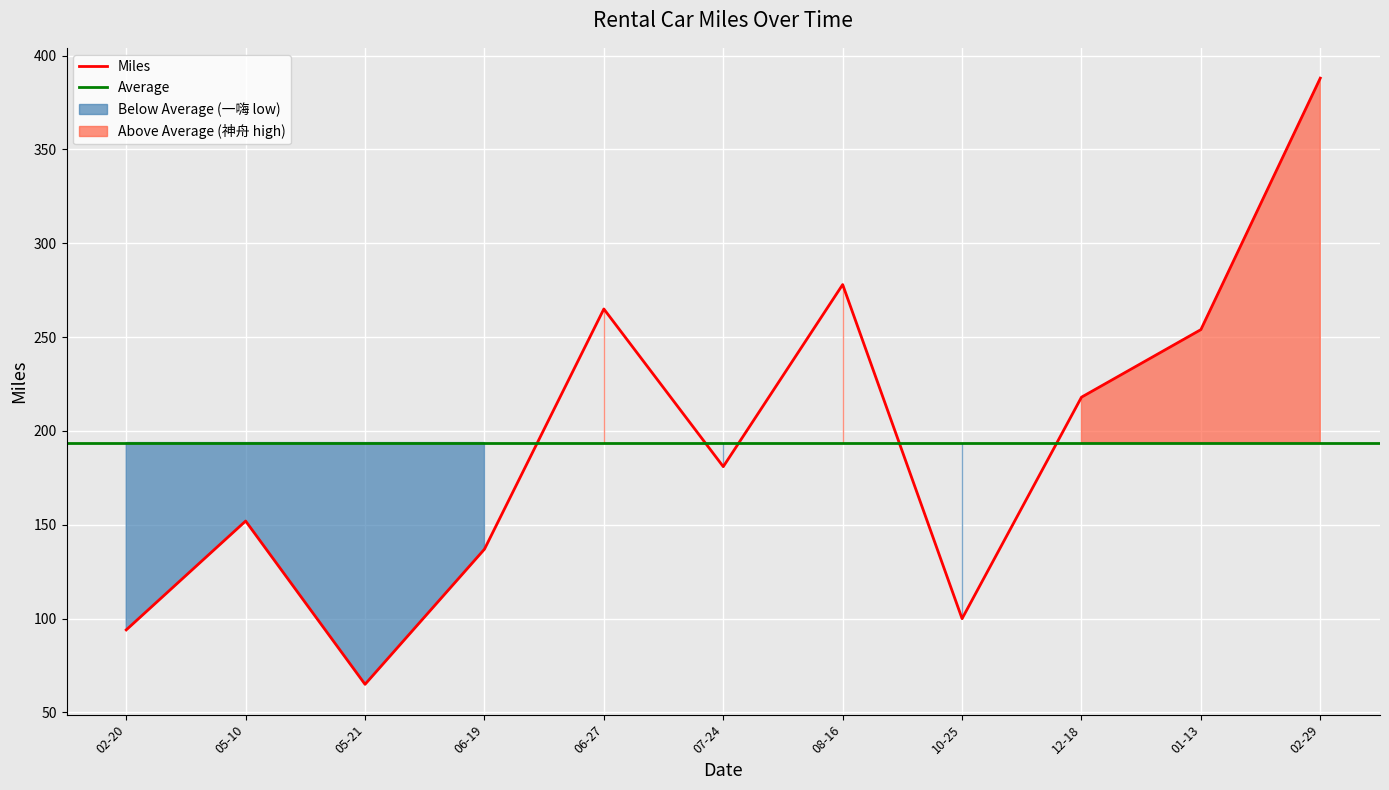

Is it true that Miles equals 137 at 06-19?

True